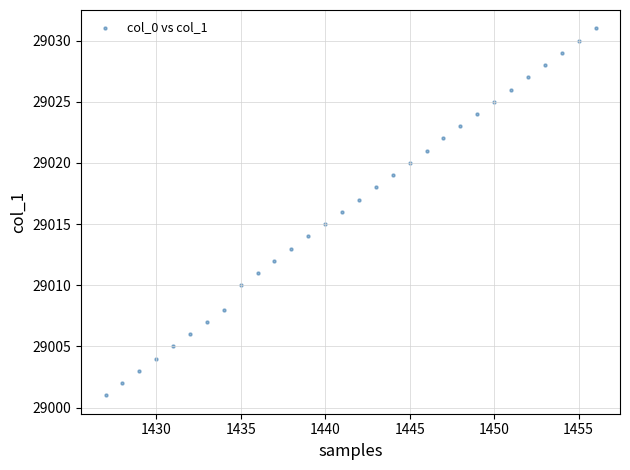

What is the range of X values (max minus min)?

29